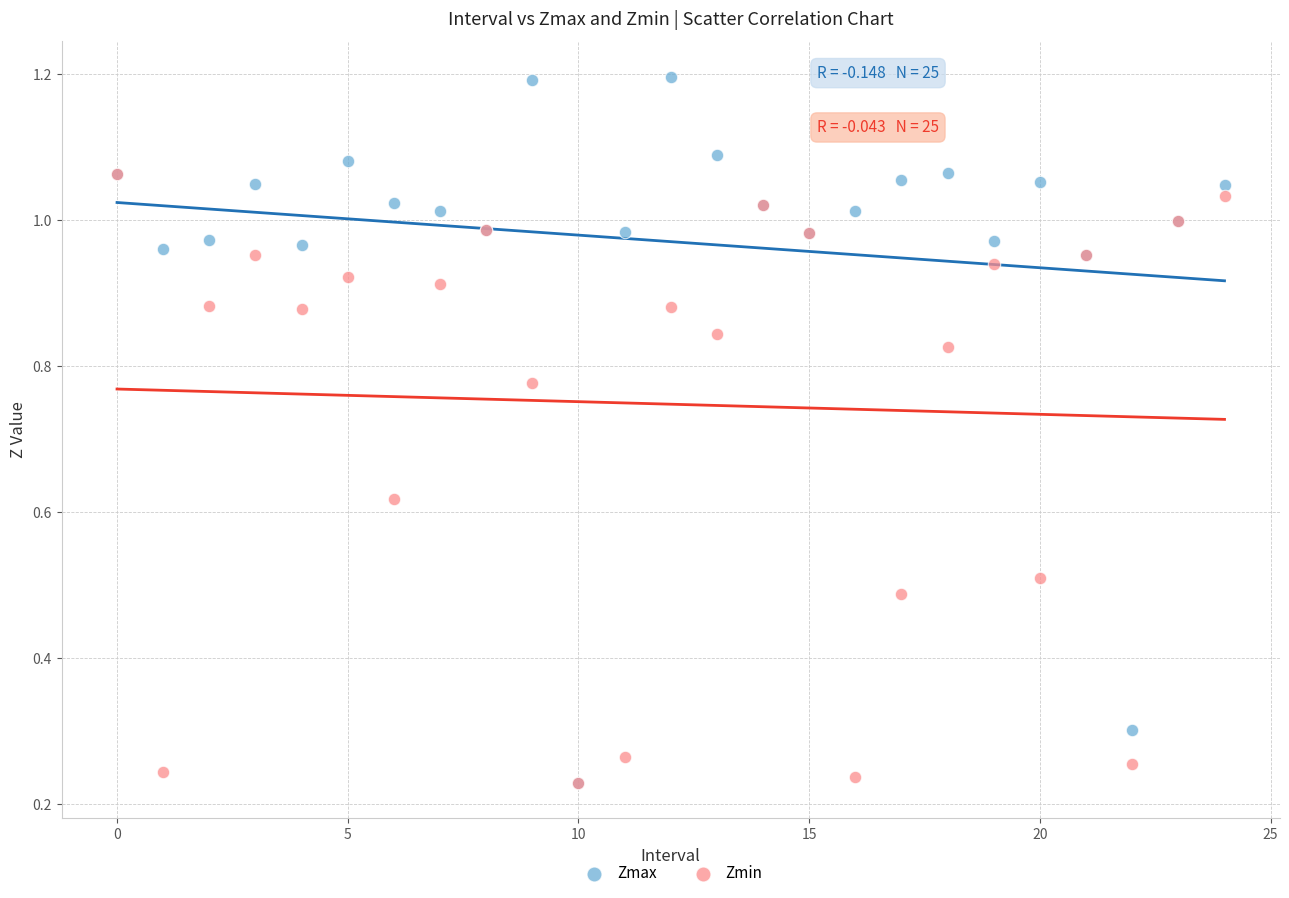

What are all the series names shown in the legend?

Zmax, Zmin